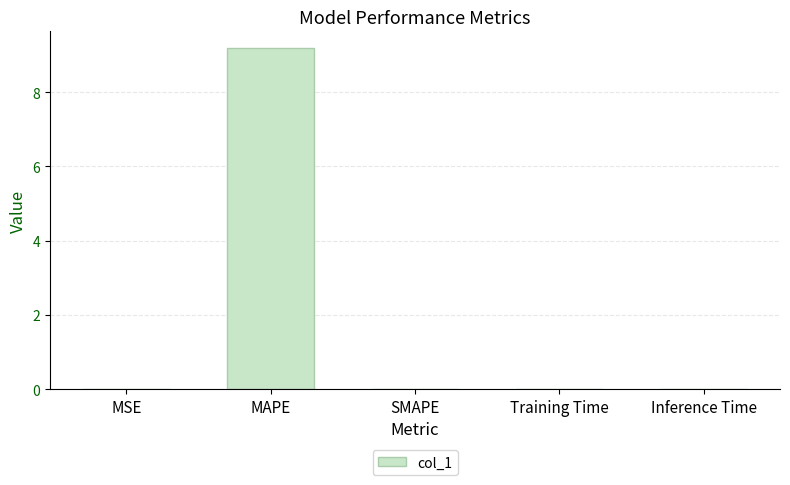

The chart shows a value of 0.0 at SMAPE. True or false?

True